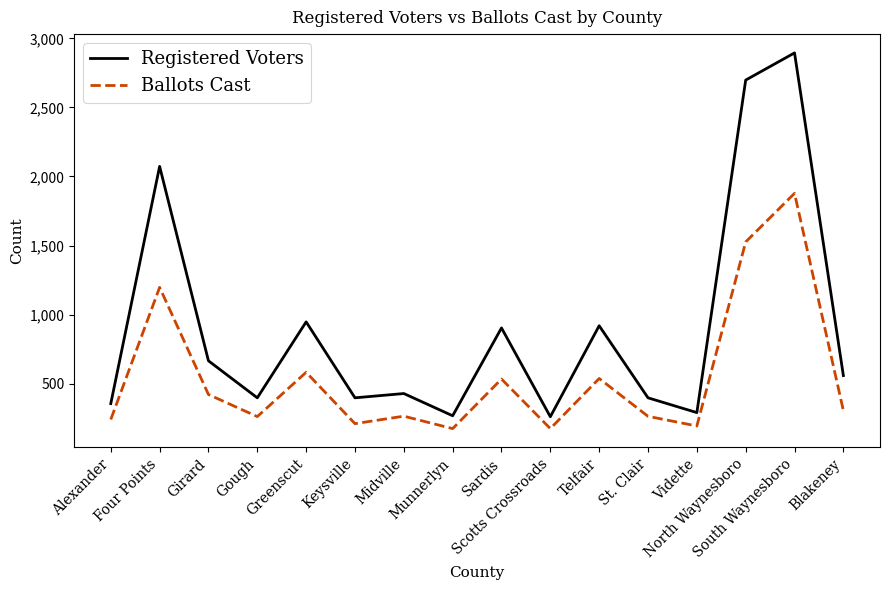

True or false: Ballots Cast and Registered Voters intersect in this chart.

False